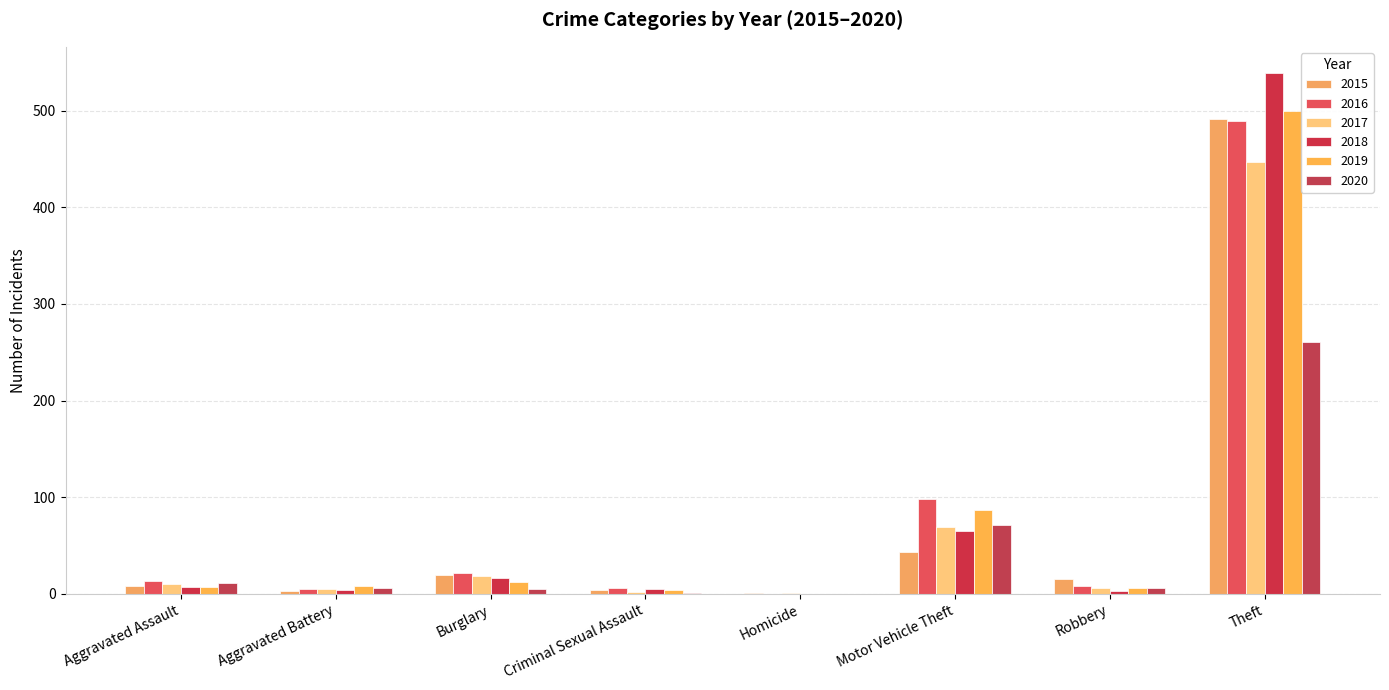

Which label corresponds to the smallest value in the chart?

Homicide